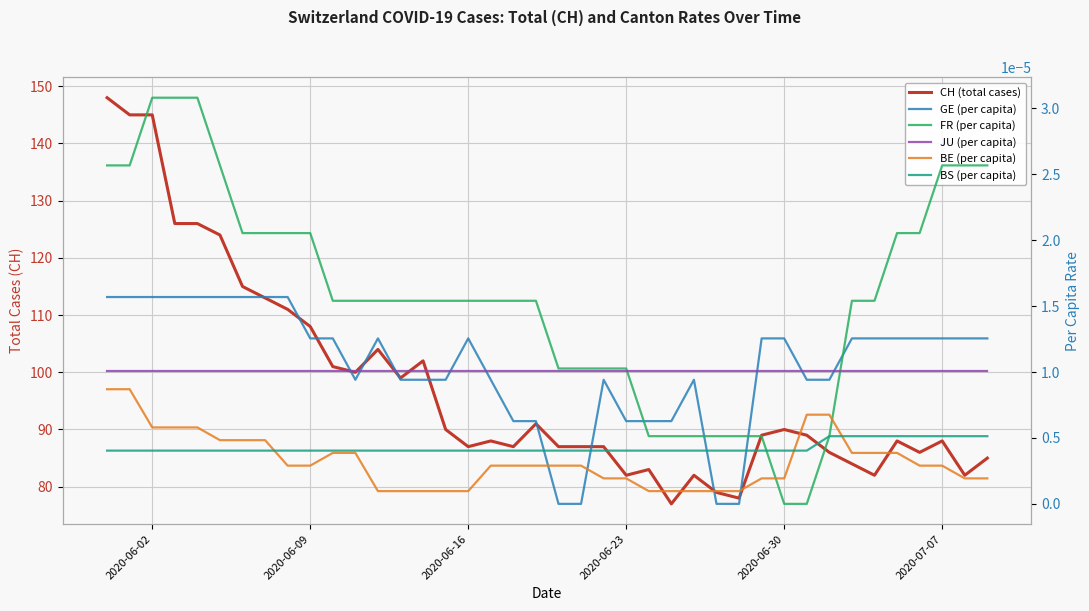

Count the number of data series in this chart.

6